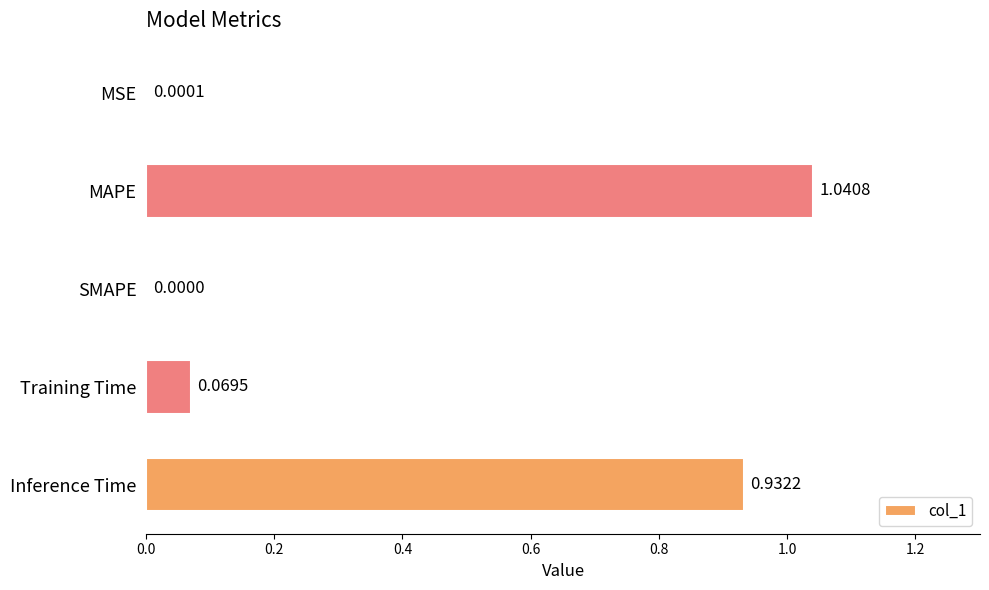

Are the bars horizontal?

Yes